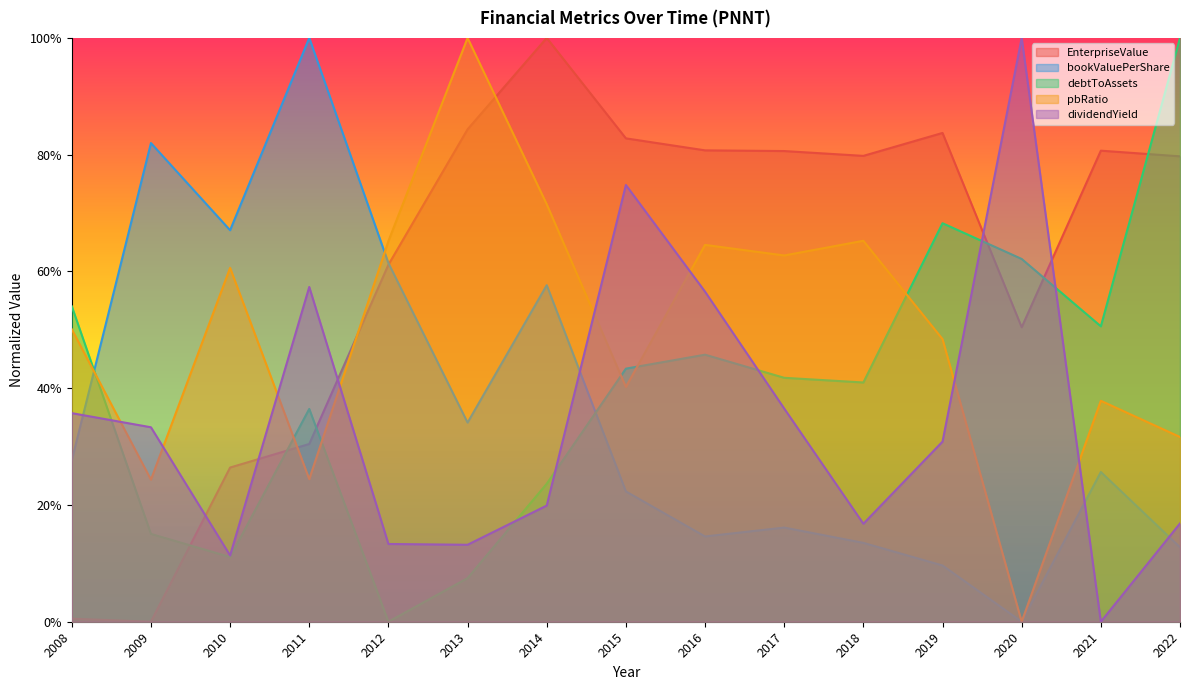

Reading left to right, what are all the values shown in this chart?

EnterpriseValue: 0.0	0.0	0.3	0.3	0.6	0.8	1.0	0.8	0.8	0.8	0.8	0.8	0.5	0.8	0.8
bookValuePerShare: 0.3	0.8	0.7	1.0	0.6	0.3	0.6	0.2	0.1	0.2	0.1	0.1	0.0	0.3	0.1
debtToAssets: 0.5	0.2	0.1	0.4	0.0	0.1	0.2	0.4	0.5	0.4	0.4	0.7	0.6	0.5	1.0
pbRatio: 0.5	0.2	0.6	0.2	0.7	1.0	0.7	0.4	0.6	0.6	0.7	0.5	0.0	0.4	0.3
dividendYield: 0.4	0.3	0.1	0.6	0.1	0.1	0.2	0.7	0.6	0.4	0.2	0.3	1.0	0.0	0.2